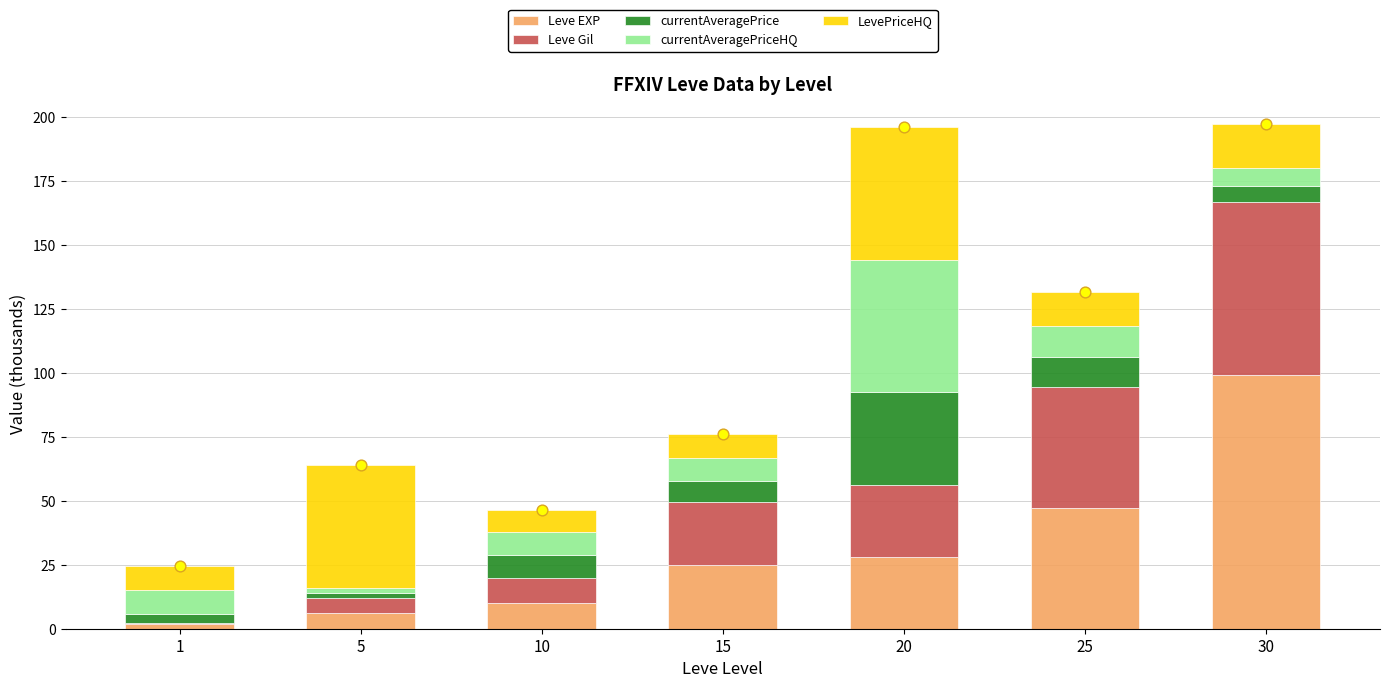

At how many categories does at least one series exceed 49?

2